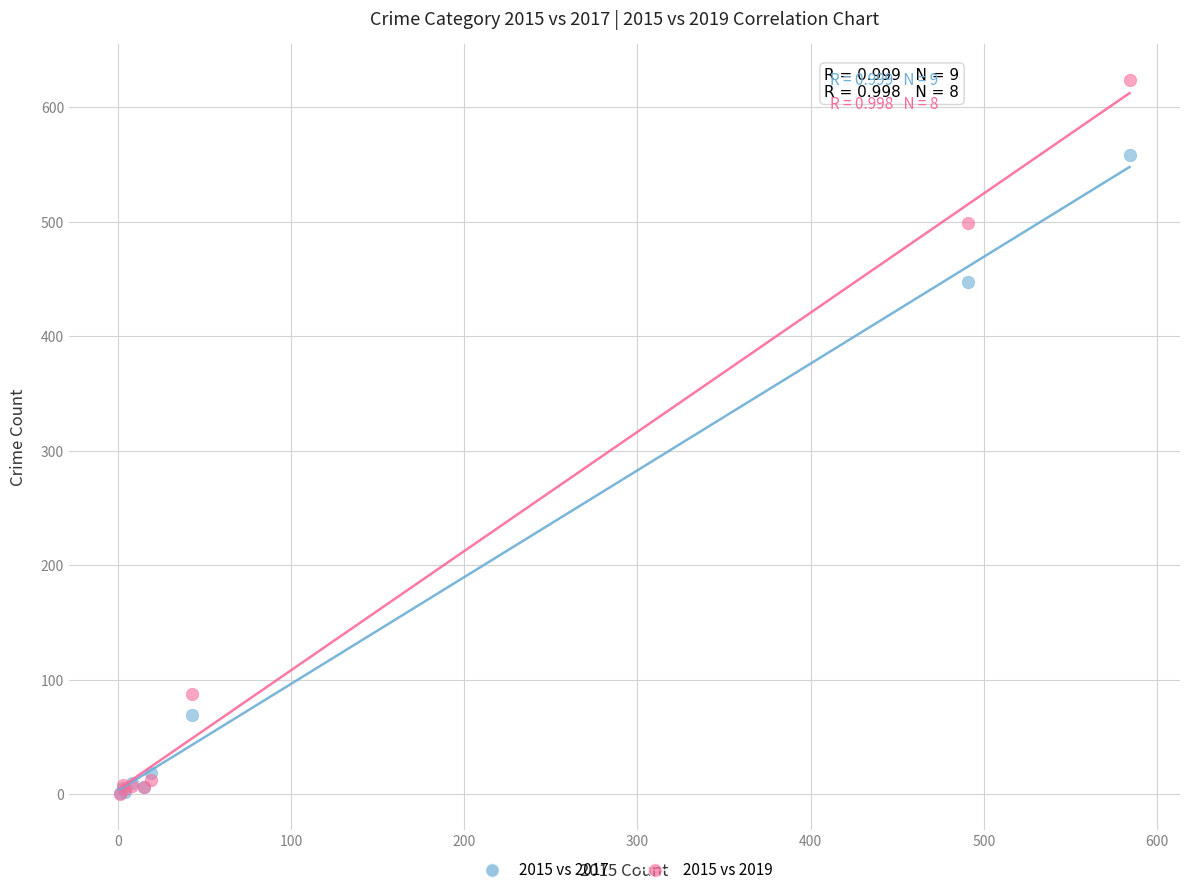

Across all series, what Y value is closest to 312?

447